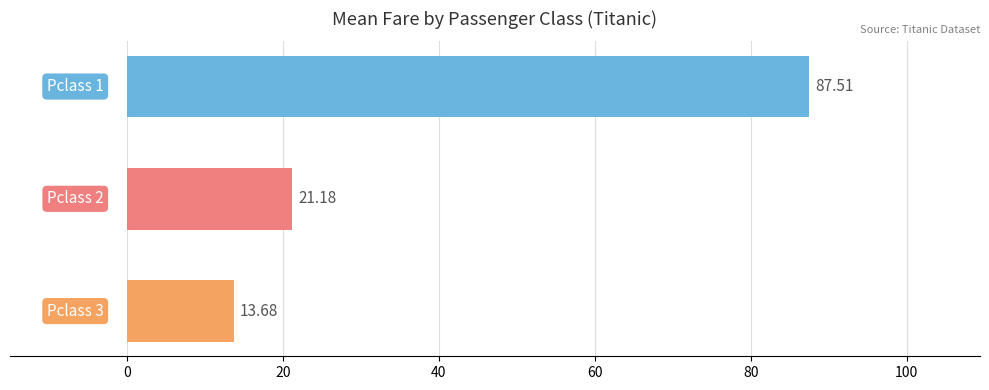

What is the difference between the maximum and minimum values?

73.8